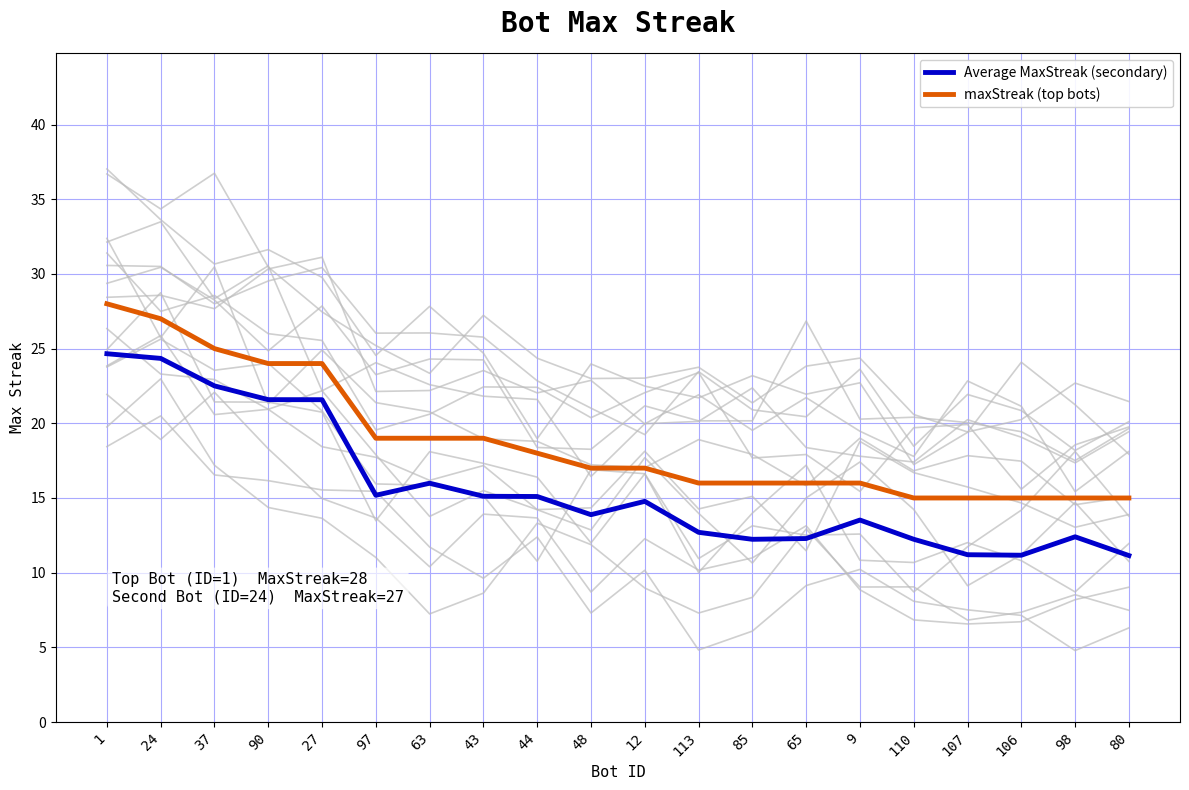

Count the number of data series in this chart.

2